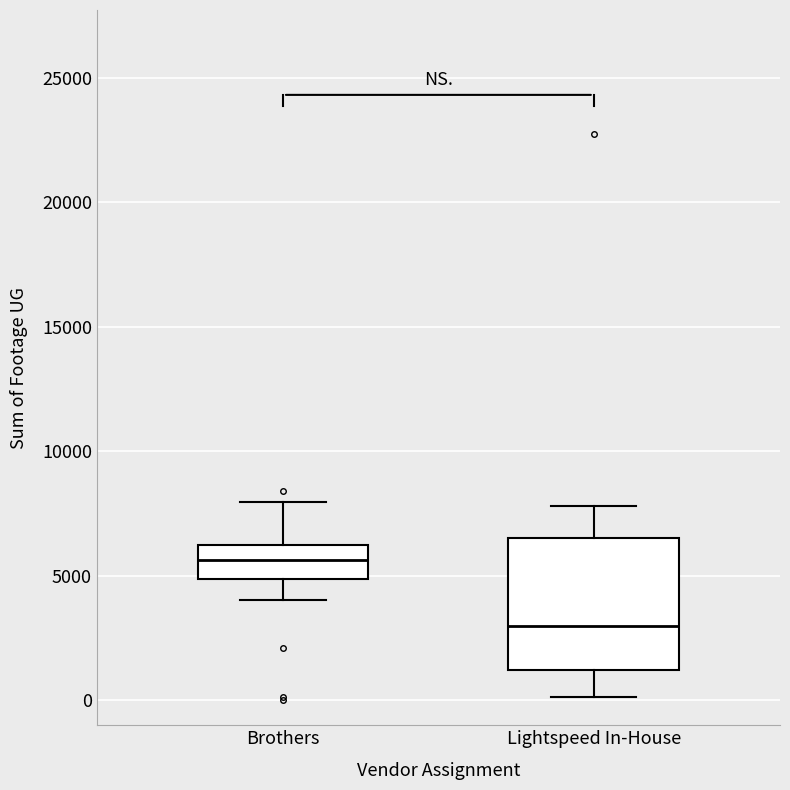

Which box has the lowest median line?

Lightspeed In-House